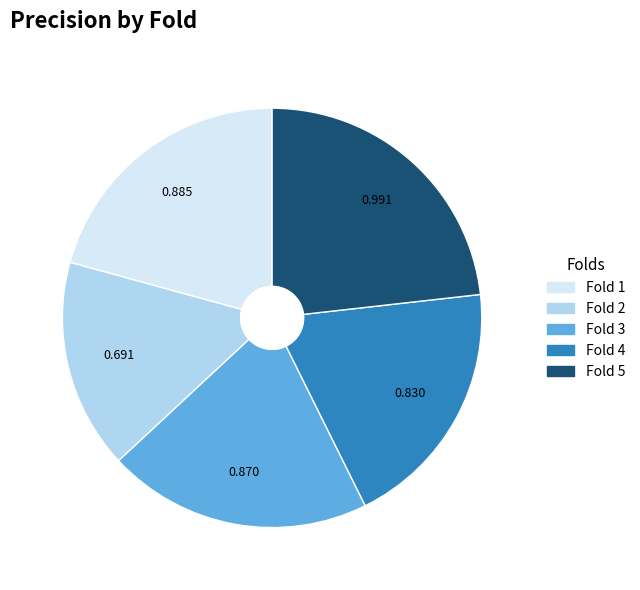

Is the sum of Fold 3 and Fold 4 greater than half?

No